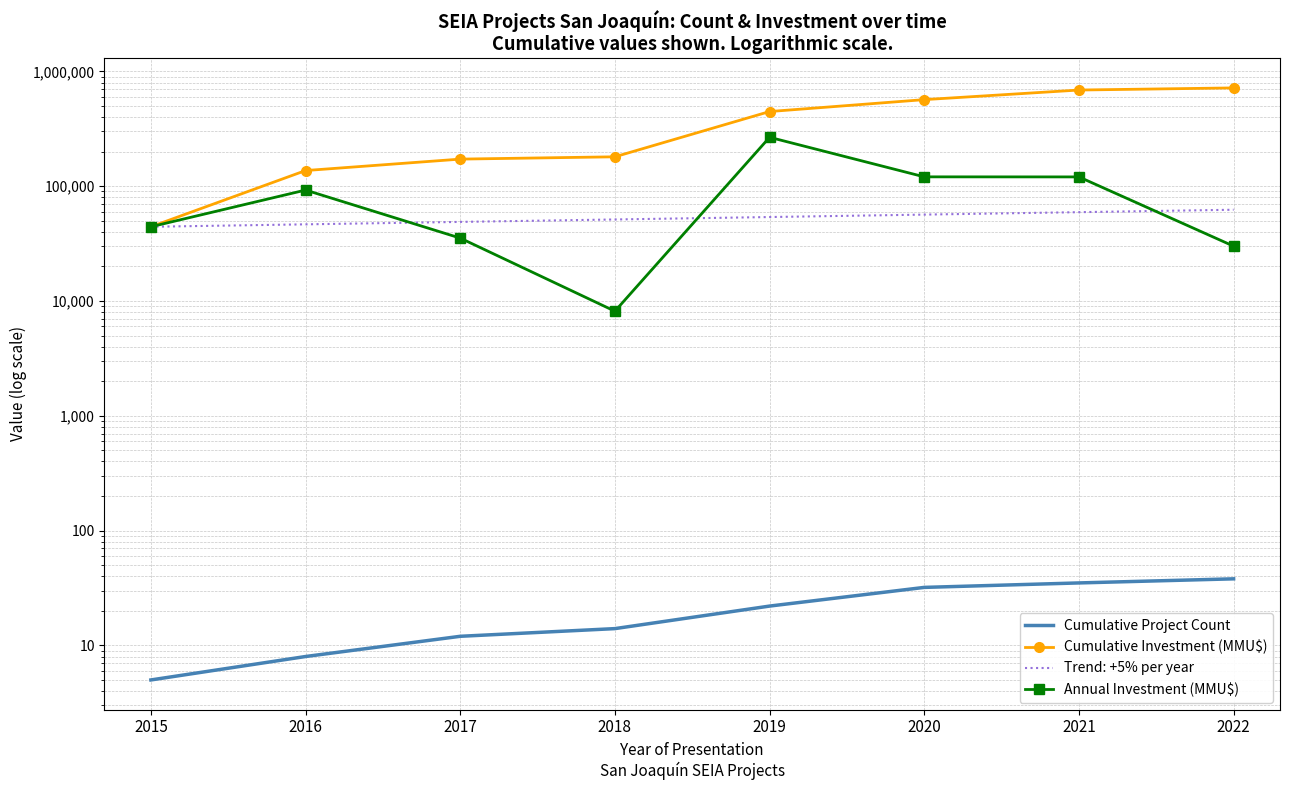

Where does the Annual Investment (MMU$) series first go above 92534?

2019